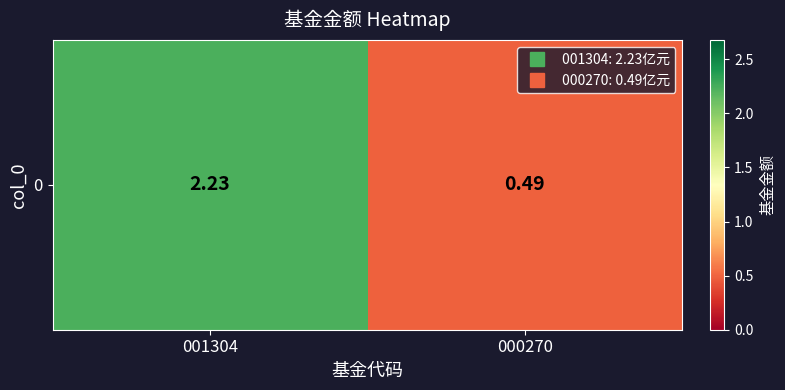

Is it true that the value at 000270 is 0.3?

False